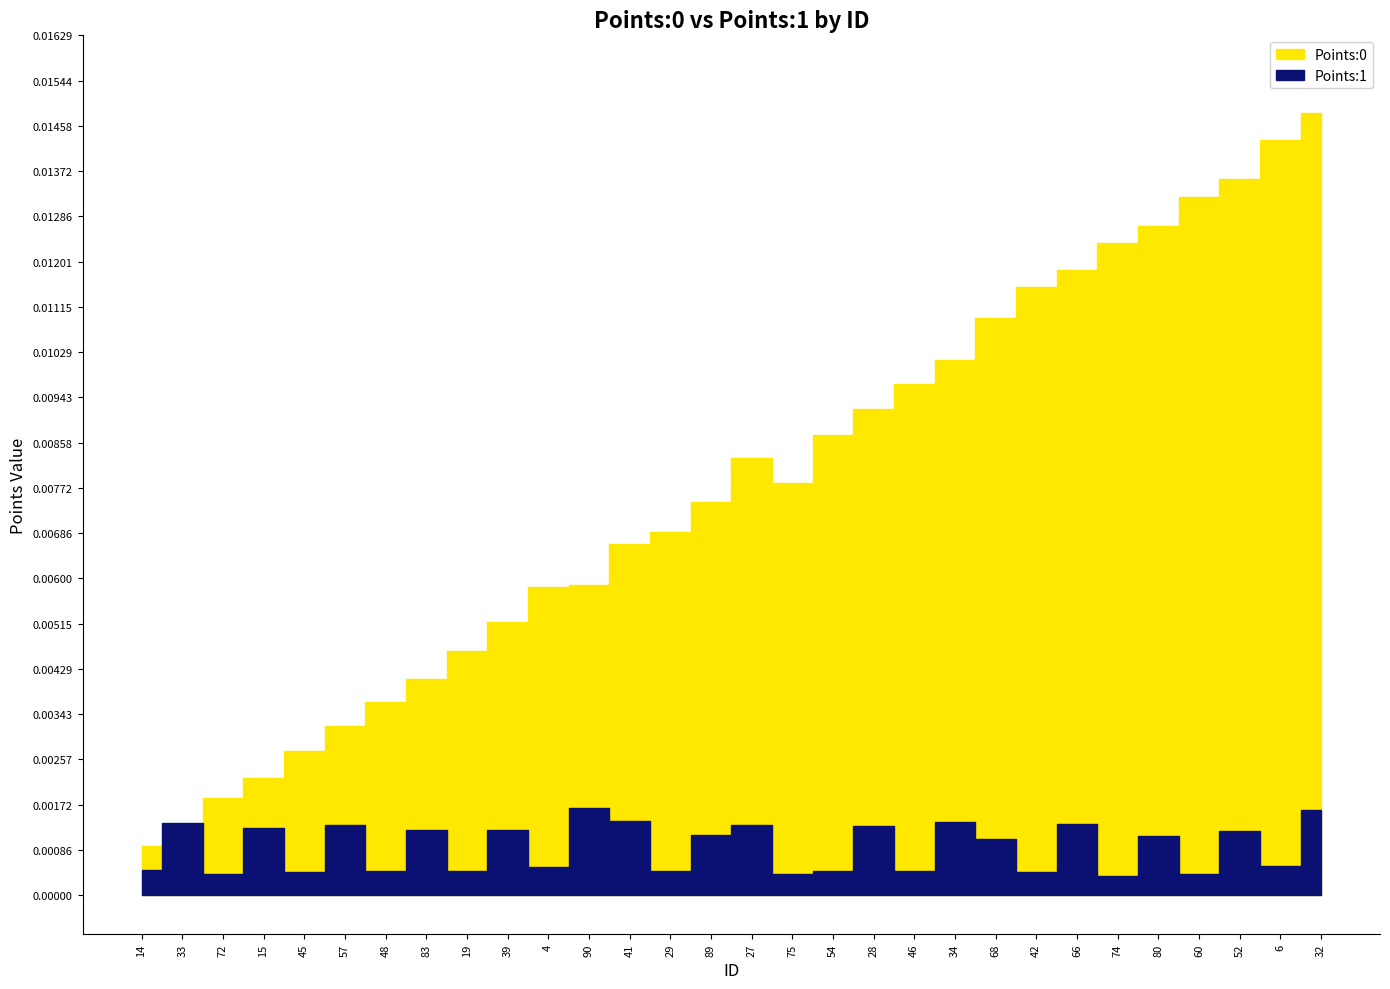

Rank the categories by Points:1 value from lowest to highest.

74, 72, 75, 60, 42, 45, 48, 54, 29, 19, 46, 14, 4, 6, 68, 80, 89, 52, 83, 39, 15, 28, 27, 57, 66, 33, 34, 41, 32, 90